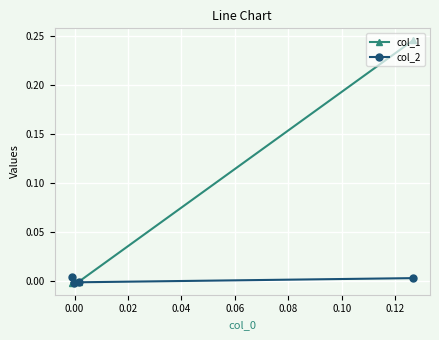

True or false: col_1 has more than 0 interior local peaks.

True